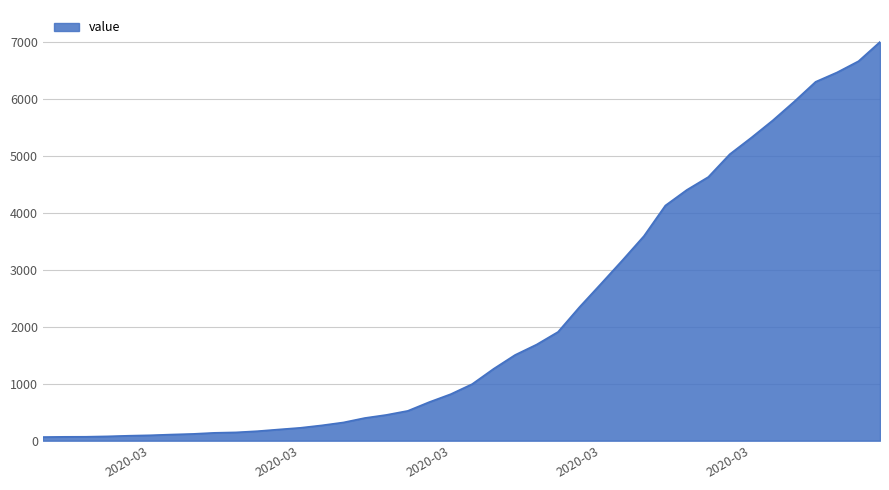

What is the difference between the maximum and minimum values?

6931